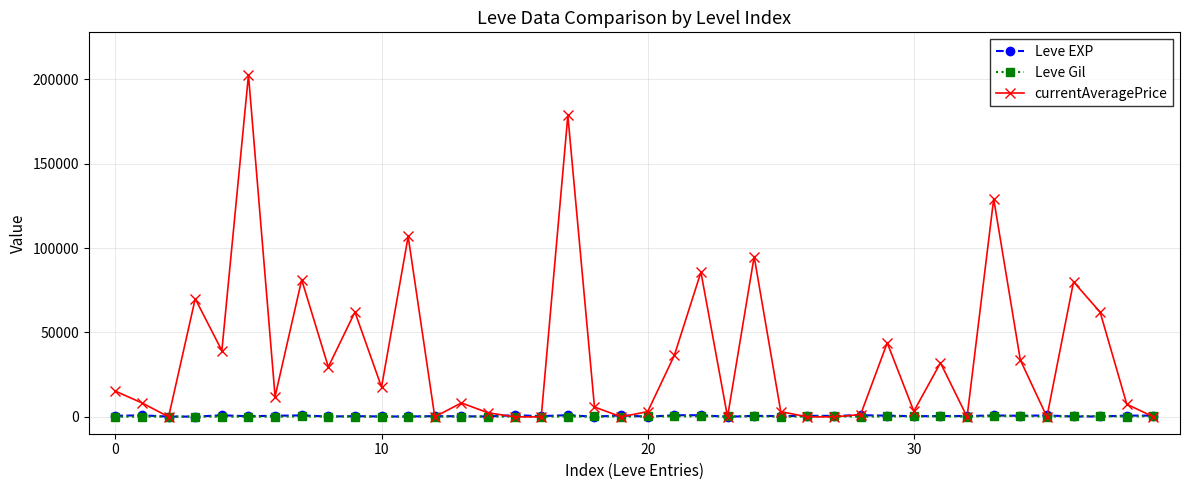

Which series has the largest total across all categories?

currentAveragePrice